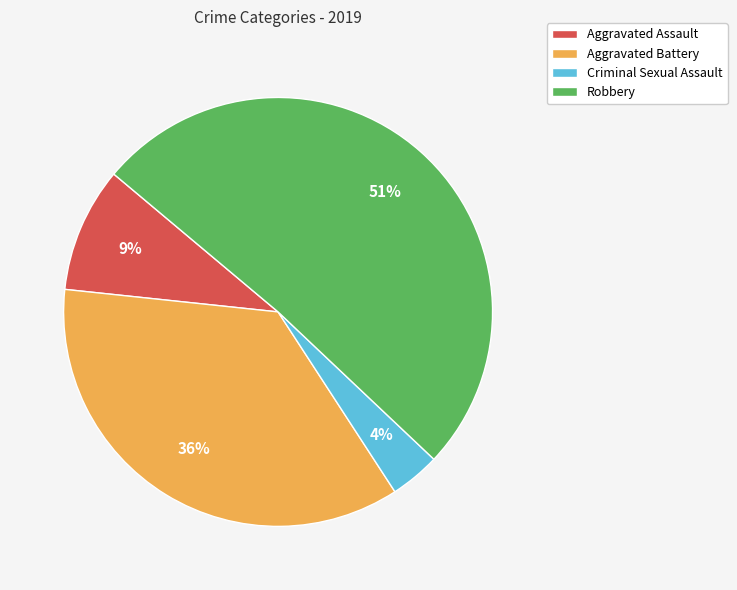

How many segments does this pie chart have?

4